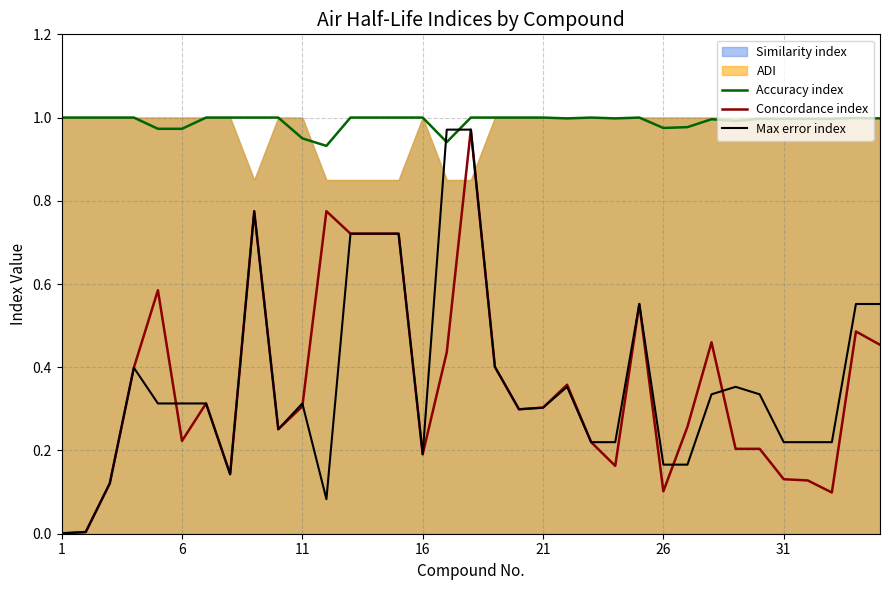

True or false: Max error index and Accuracy index intersect in this chart.

True